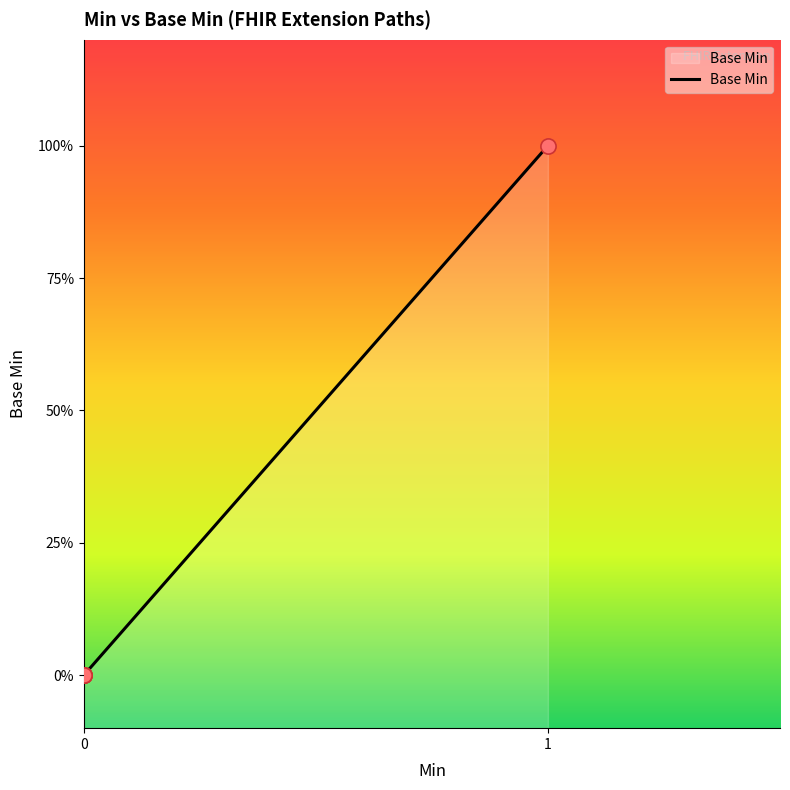

What is the change in value from Extension.id to Extension.url?

+1